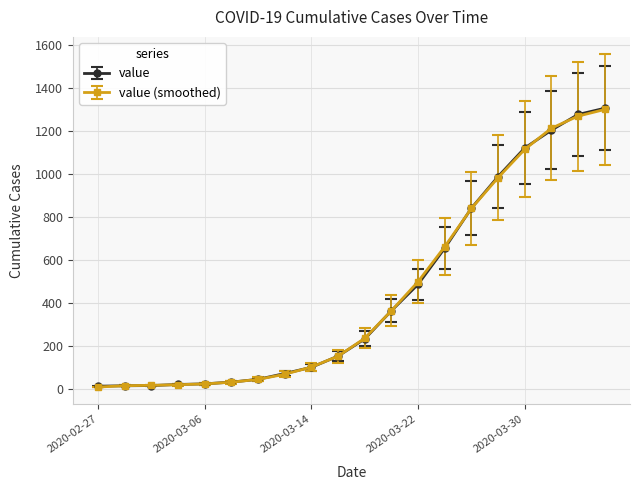

Which series has the widest spread of values?

value